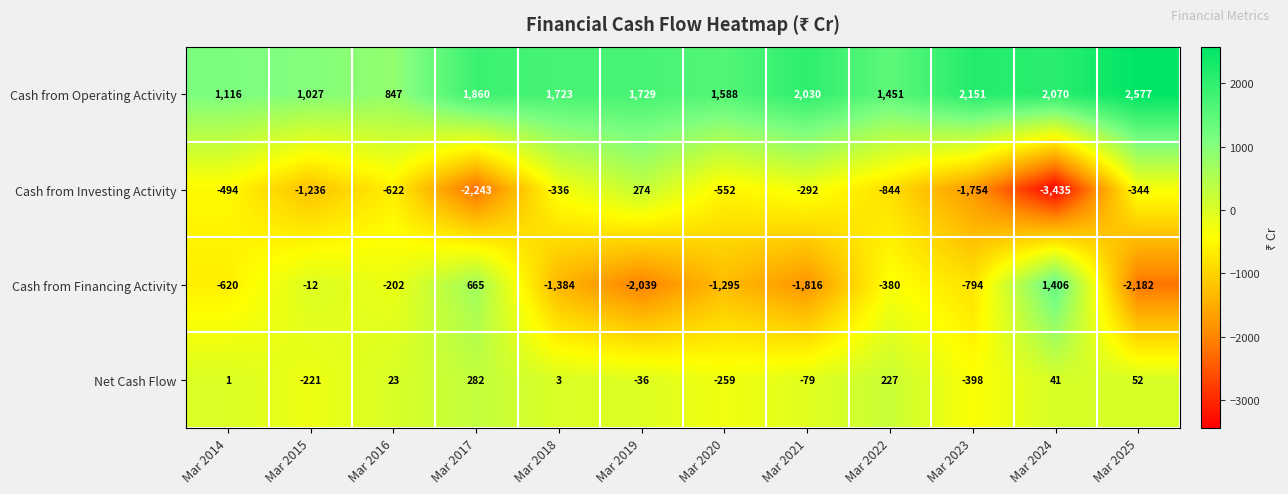

What is the difference between the maximum and second lowest values in the Cash from Investing Activity series?

2517